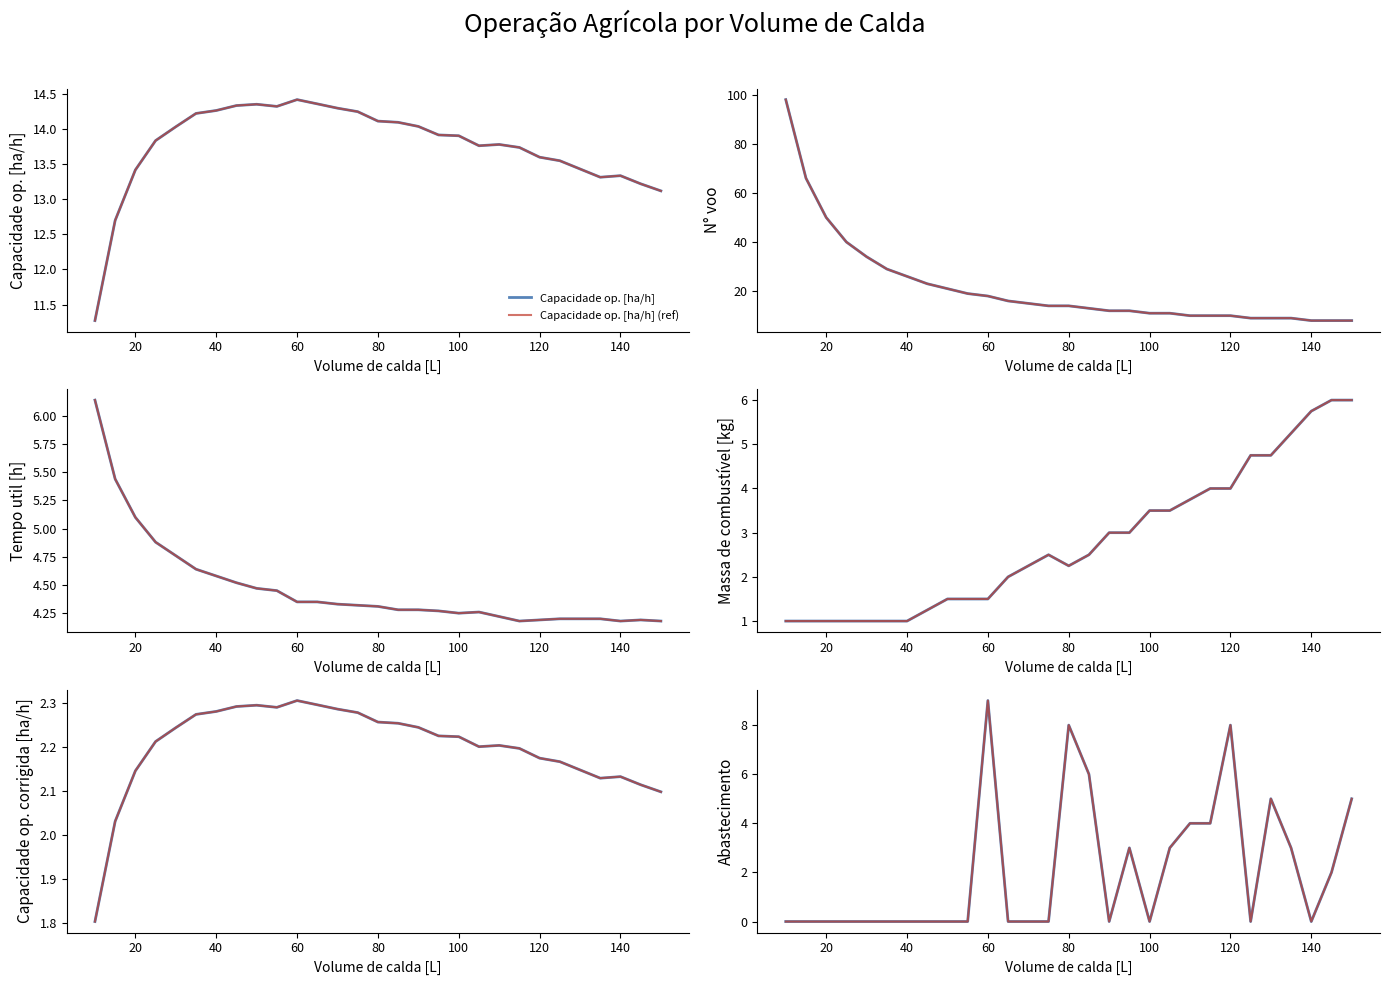

Read the Massa de combustível [kg] value at 20.

1.0